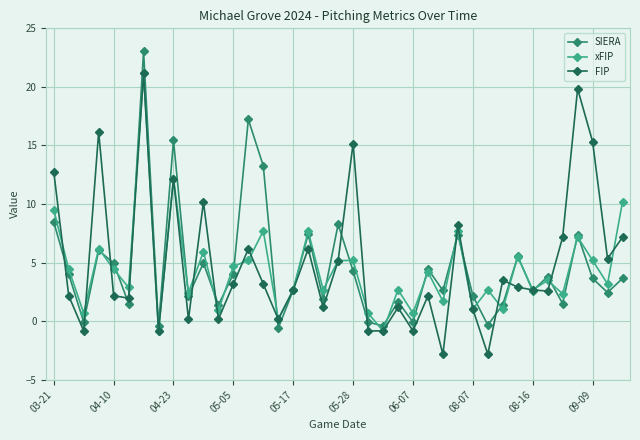

What is the value of the FIP point at the 17th from the left?

2.7